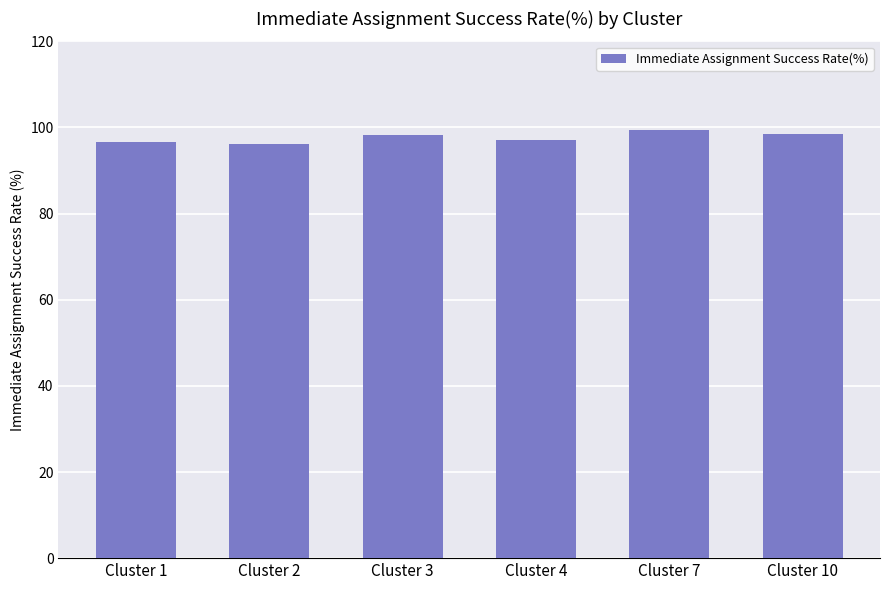

What is the value of the 1st bar from the left?

96.6